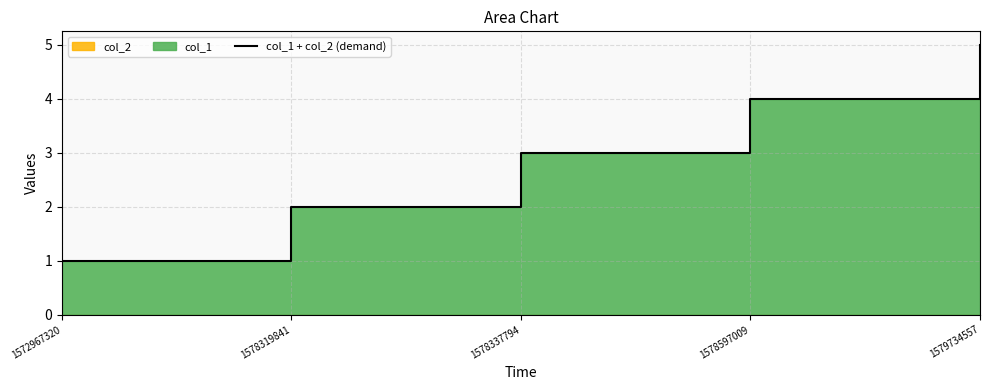

Read the value at 1578337794.

3